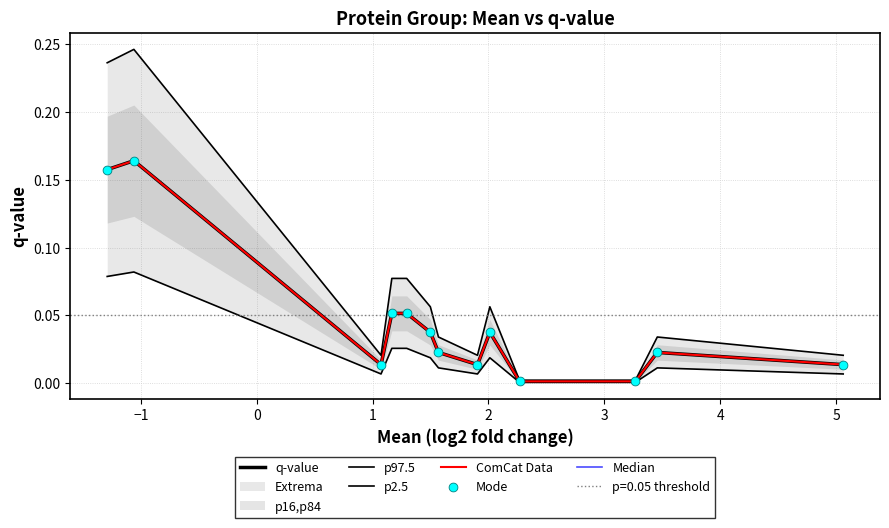

Is the value of Median at −1 greater than the value of p2.5 at 3?

Yes